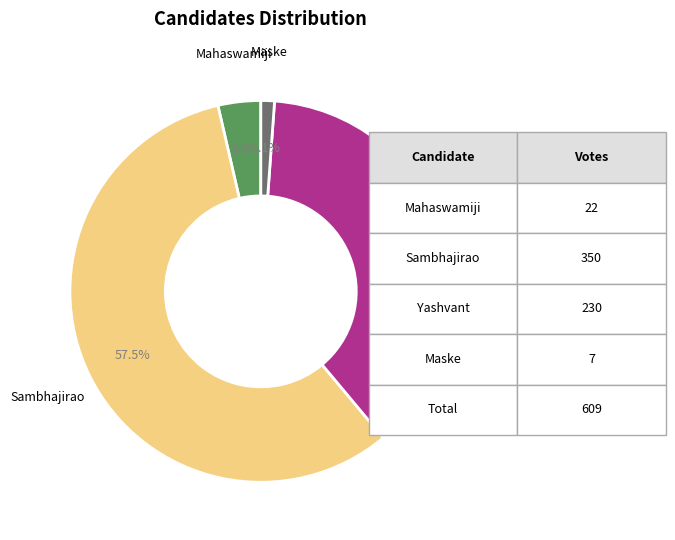

Is there a majority slice in this chart?

Yes